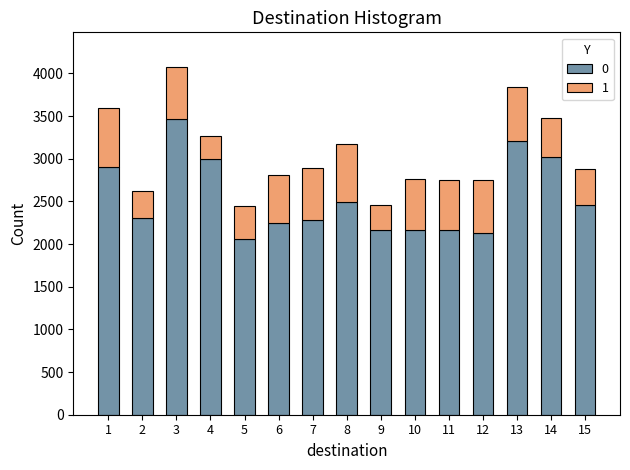

What is the sum of the 0 values at 5 and 6?

4302